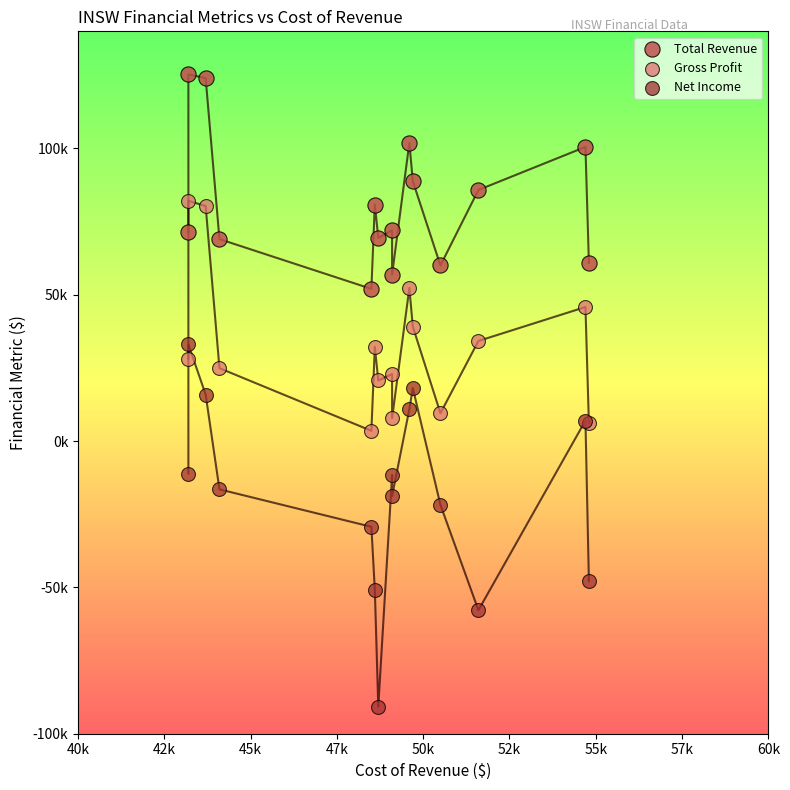

Which series has the largest Y range (max minus min)?

Net Income